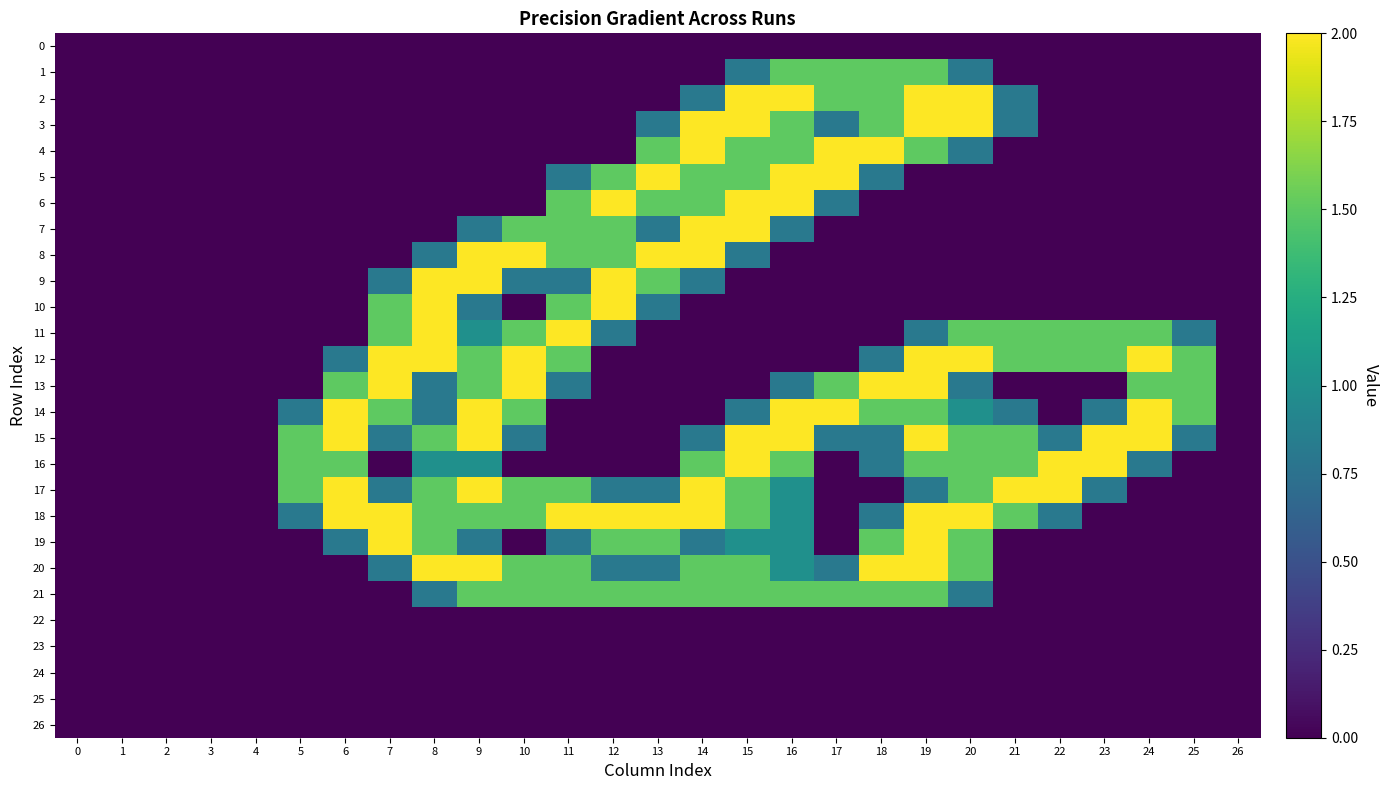

Reading right to left, what are all the values shown in this chart?

0: 26=0.0	25=0.0	24=0.0	23=0.0	22=0.0	21=0.0	20=0.0	19=0.0	18=0.0	17=0.0	16=0.0	15=0.0	14=0.0	13=0.0	12=0.0	11=0.0	10=0.0	9=0.0	8=0.0	7=0.0	6=0.0	5=0.0	4=0.0	3=0.0	2=0.0	1=0.0	0=0.0
1: 26=0.0	25=0.0	24=0.0	23=0.0	22=0.0	21=0.0	20=0.8	19=1.5	18=1.5	17=1.5	16=1.5	15=0.8	14=0.0	13=0.0	12=0.0	11=0.0	10=0.0	9=0.0	8=0.0	7=0.0	6=0.0	5=0.0	4=0.0	3=0.0	2=0.0	1=0.0	0=0.0
2: 26=0.0	25=0.0	24=0.0	23=0.0	22=0.0	21=0.8	20=2.0	19=2.0	18=1.5	17=1.5	16=2.0	15=2.0	14=0.8	13=0.0	12=0.0	11=0.0	10=0.0	9=0.0	8=0.0	7=0.0	6=0.0	5=0.0	4=0.0	3=0.0	2=0.0	1=0.0	0=0.0
3: 26=0.0	25=0.0	24=0.0	23=0.0	22=0.0	21=0.8	20=2.0	19=2.0	18=1.5	17=0.8	16=1.5	15=2.0	14=2.0	13=0.8	12=0.0	11=0.0	10=0.0	9=0.0	8=0.0	7=0.0	6=0.0	5=0.0	4=0.0	3=0.0	2=0.0	1=0.0	0=0.0
4: 26=0.0	25=0.0	24=0.0	23=0.0	22=0.0	21=0.0	20=0.8	19=1.5	18=2.0	17=2.0	16=1.5	15=1.5	14=2.0	13=1.5	12=0.0	11=0.0	10=0.0	9=0.0	8=0.0	7=0.0	6=0.0	5=0.0	4=0.0	3=0.0	2=0.0	1=0.0	0=0.0
5: 26=0.0	25=0.0	24=0.0	23=0.0	22=0.0	21=0.0	20=0.0	19=0.0	18=0.8	17=2.0	16=2.0	15=1.5	14=1.5	13=2.0	12=1.5	11=0.8	10=0.0	9=0.0	8=0.0	7=0.0	6=0.0	5=0.0	4=0.0	3=0.0	2=0.0	1=0.0	0=0.0
6: 26=0.0	25=0.0	24=0.0	23=0.0	22=0.0	21=0.0	20=0.0	19=0.0	18=0.0	17=0.8	16=2.0	15=2.0	14=1.5	13=1.5	12=2.0	11=1.5	10=0.0	9=0.0	8=0.0	7=0.0	6=0.0	5=0.0	4=0.0	3=0.0	2=0.0	1=0.0	0=0.0
7: 26=0.0	25=0.0	24=0.0	23=0.0	22=0.0	21=0.0	20=0.0	19=0.0	18=0.0	17=0.0	16=0.8	15=2.0	14=2.0	13=0.8	12=1.5	11=1.5	10=1.5	9=0.8	8=0.0	7=0.0	6=0.0	5=0.0	4=0.0	3=0.0	2=0.0	1=0.0	0=0.0
8: 26=0.0	25=0.0	24=0.0	23=0.0	22=0.0	21=0.0	20=0.0	19=0.0	18=0.0	17=0.0	16=0.0	15=0.8	14=2.0	13=2.0	12=1.5	11=1.5	10=2.0	9=2.0	8=0.8	7=0.0	6=0.0	5=0.0	4=0.0	3=0.0	2=0.0	1=0.0	0=0.0
9: 26=0.0	25=0.0	24=0.0	23=0.0	22=0.0	21=0.0	20=0.0	19=0.0	18=0.0	17=0.0	16=0.0	15=0.0	14=0.8	13=1.5	12=2.0	11=0.8	10=0.8	9=2.0	8=2.0	7=0.8	6=0.0	5=0.0	4=0.0	3=0.0	2=0.0	1=0.0	0=0.0
10: 26=0.0	25=0.0	24=0.0	23=0.0	22=0.0	21=0.0	20=0.0	19=0.0	18=0.0	17=0.0	16=0.0	15=0.0	14=0.0	13=0.8	12=2.0	11=1.5	10=0.0	9=0.8	8=2.0	7=1.5	6=0.0	5=0.0	4=0.0	3=0.0	2=0.0	1=0.0	0=0.0
11: 26=0.0	25=0.8	24=1.5	23=1.5	22=1.5	21=1.5	20=1.5	19=0.8	18=0.0	17=0.0	16=0.0	15=0.0	14=0.0	13=0.0	12=0.8	11=2.0	10=1.5	9=1.0	8=2.0	7=1.5	6=0.0	5=0.0	4=0.0	3=0.0	2=0.0	1=0.0	0=0.0
12: 26=0.0	25=1.5	24=2.0	23=1.5	22=1.5	21=1.5	20=2.0	19=2.0	18=0.8	17=0.0	16=0.0	15=0.0	14=0.0	13=0.0	12=0.0	11=1.5	10=2.0	9=1.5	8=2.0	7=2.0	6=0.8	5=0.0	4=0.0	3=0.0	2=0.0	1=0.0	0=0.0
13: 26=0.0	25=1.5	24=1.5	23=0.0	22=0.0	21=0.0	20=0.8	19=2.0	18=2.0	17=1.5	16=0.8	15=0.0	14=0.0	13=0.0	12=0.0	11=0.8	10=2.0	9=1.5	8=0.8	7=2.0	6=1.5	5=0.0	4=0.0	3=0.0	2=0.0	1=0.0	0=0.0
14: 26=0.0	25=1.5	24=2.0	23=0.8	22=0.0	21=0.8	20=1.0	19=1.5	18=1.5	17=2.0	16=2.0	15=0.8	14=0.0	13=0.0	12=0.0	11=0.0	10=1.5	9=2.0	8=0.8	7=1.5	6=2.0	5=0.8	4=0.0	3=0.0	2=0.0	1=0.0	0=0.0
15: 26=0.0	25=0.8	24=2.0	23=2.0	22=0.8	21=1.5	20=1.5	19=2.0	18=0.8	17=0.8	16=2.0	15=2.0	14=0.8	13=0.0	12=0.0	11=0.0	10=0.8	9=2.0	8=1.5	7=0.8	6=2.0	5=1.5	4=0.0	3=0.0	2=0.0	1=0.0	0=0.0
16: 26=0.0	25=0.0	24=0.8	23=2.0	22=2.0	21=1.5	20=1.5	19=1.5	18=0.8	17=0.0	16=1.5	15=2.0	14=1.5	13=0.0	12=0.0	11=0.0	10=0.0	9=1.0	8=1.0	7=0.0	6=1.5	5=1.5	4=0.0	3=0.0	2=0.0	1=0.0	0=0.0
17: 26=0.0	25=0.0	24=0.0	23=0.8	22=2.0	21=2.0	20=1.5	19=0.8	18=0.0	17=0.0	16=1.0	15=1.5	14=2.0	13=0.8	12=0.8	11=1.5	10=1.5	9=2.0	8=1.5	7=0.8	6=2.0	5=1.5	4=0.0	3=0.0	2=0.0	1=0.0	0=0.0
18: 26=0.0	25=0.0	24=0.0	23=0.0	22=0.8	21=1.5	20=2.0	19=2.0	18=0.8	17=0.0	16=1.0	15=1.5	14=2.0	13=2.0	12=2.0	11=2.0	10=1.5	9=1.5	8=1.5	7=2.0	6=2.0	5=0.8	4=0.0	3=0.0	2=0.0	1=0.0	0=0.0
19: 26=0.0	25=0.0	24=0.0	23=0.0	22=0.0	21=0.0	20=1.5	19=2.0	18=1.5	17=0.0	16=1.0	15=1.0	14=0.8	13=1.5	12=1.5	11=0.8	10=0.0	9=0.8	8=1.5	7=2.0	6=0.8	5=0.0	4=0.0	3=0.0	2=0.0	1=0.0	0=0.0
20: 26=0.0	25=0.0	24=0.0	23=0.0	22=0.0	21=0.0	20=1.5	19=2.0	18=2.0	17=0.8	16=1.0	15=1.5	14=1.5	13=0.8	12=0.8	11=1.5	10=1.5	9=2.0	8=2.0	7=0.8	6=0.0	5=0.0	4=0.0	3=0.0	2=0.0	1=0.0	0=0.0
21: 26=0.0	25=0.0	24=0.0	23=0.0	22=0.0	21=0.0	20=0.8	19=1.5	18=1.5	17=1.5	16=1.5	15=1.5	14=1.5	13=1.5	12=1.5	11=1.5	10=1.5	9=1.5	8=0.8	7=0.0	6=0.0	5=0.0	4=0.0	3=0.0	2=0.0	1=0.0	0=0.0
22: 26=0.0	25=0.0	24=0.0	23=0.0	22=0.0	21=0.0	20=0.0	19=0.0	18=0.0	17=0.0	16=0.0	15=0.0	14=0.0	13=0.0	12=0.0	11=0.0	10=0.0	9=0.0	8=0.0	7=0.0	6=0.0	5=0.0	4=0.0	3=0.0	2=0.0	1=0.0	0=0.0
23: 26=0.0	25=0.0	24=0.0	23=0.0	22=0.0	21=0.0	20=0.0	19=0.0	18=0.0	17=0.0	16=0.0	15=0.0	14=0.0	13=0.0	12=0.0	11=0.0	10=0.0	9=0.0	8=0.0	7=0.0	6=0.0	5=0.0	4=0.0	3=0.0	2=0.0	1=0.0	0=0.0
24: 26=0.0	25=0.0	24=0.0	23=0.0	22=0.0	21=0.0	20=0.0	19=0.0	18=0.0	17=0.0	16=0.0	15=0.0	14=0.0	13=0.0	12=0.0	11=0.0	10=0.0	9=0.0	8=0.0	7=0.0	6=0.0	5=0.0	4=0.0	3=0.0	2=0.0	1=0.0	0=0.0
25: 26=0.0	25=0.0	24=0.0	23=0.0	22=0.0	21=0.0	20=0.0	19=0.0	18=0.0	17=0.0	16=0.0	15=0.0	14=0.0	13=0.0	12=0.0	11=0.0	10=0.0	9=0.0	8=0.0	7=0.0	6=0.0	5=0.0	4=0.0	3=0.0	2=0.0	1=0.0	0=0.0
26: 26=0.0	25=0.0	24=0.0	23=0.0	22=0.0	21=0.0	20=0.0	19=0.0	18=0.0	17=0.0	16=0.0	15=0.0	14=0.0	13=0.0	12=0.0	11=0.0	10=0.0	9=0.0	8=0.0	7=0.0	6=0.0	5=0.0	4=0.0	3=0.0	2=0.0	1=0.0	0=0.0